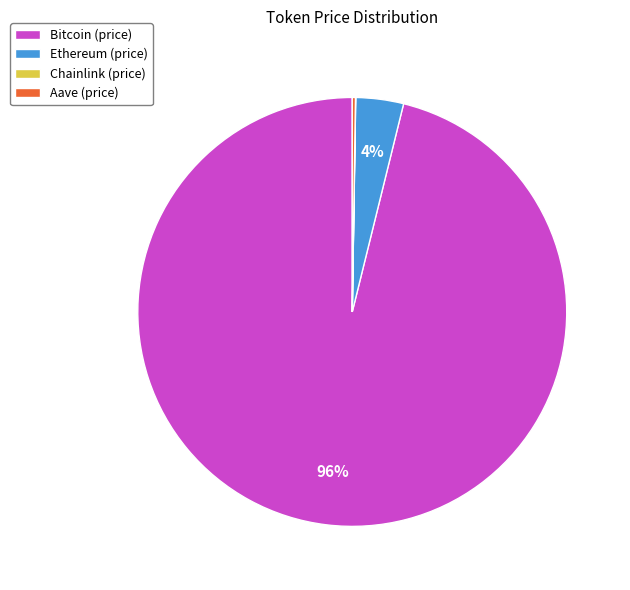

Which slice represents more than half of the pie?

Bitcoin